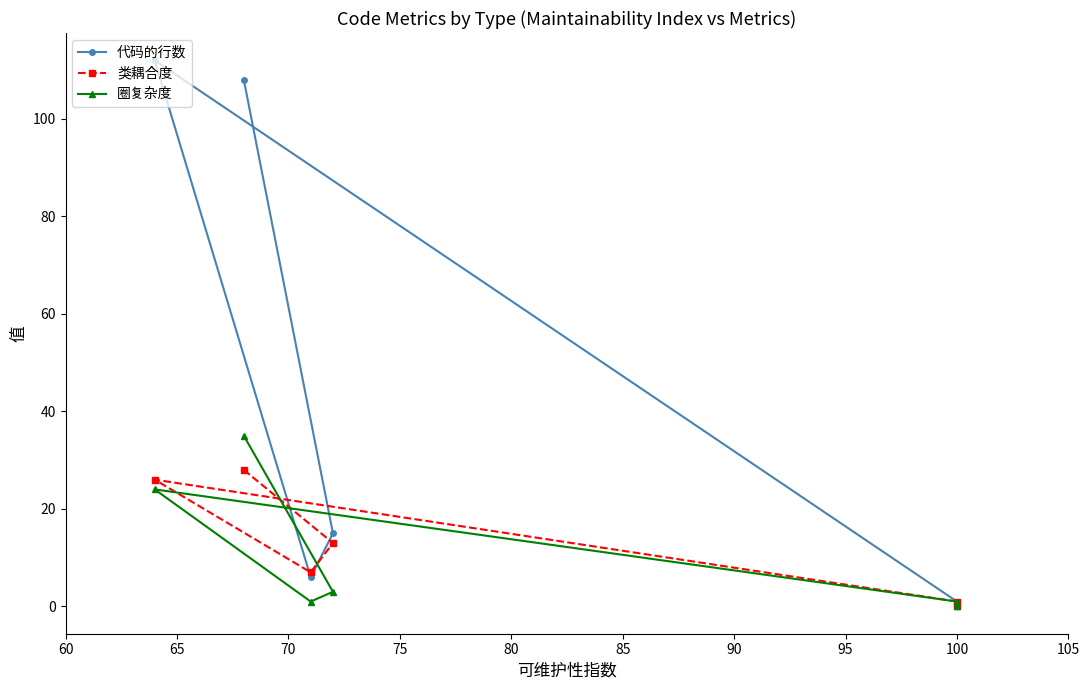

Reading left to right, extract all data points from this chart.

代码的行数: 108	15	6	112	1	0
类耦合度: 28	13	7	26	1	0
圈复杂度: 35	3	1	24	1	0